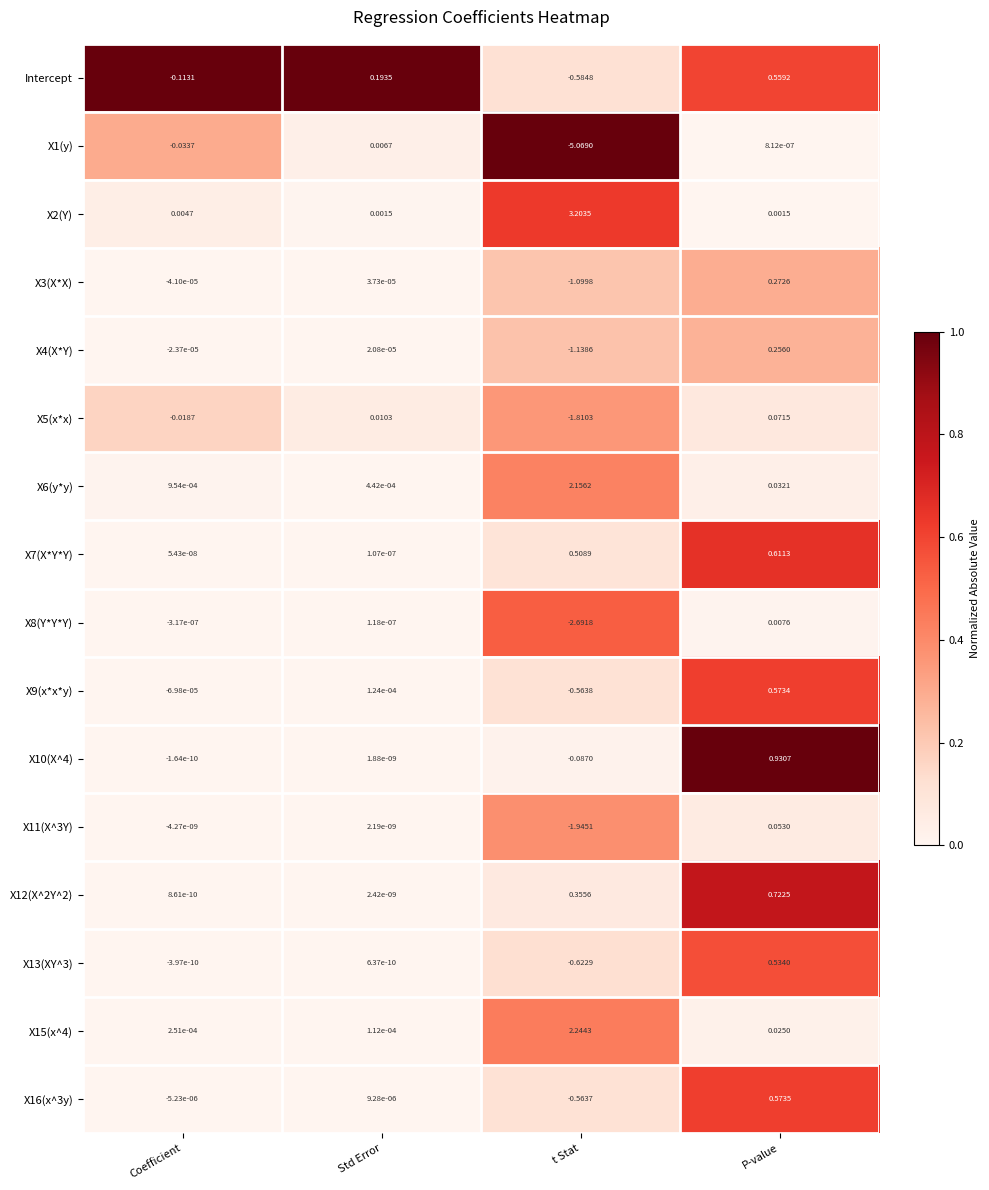

At which label does X3(X*X) first exceed 0?

Std Error